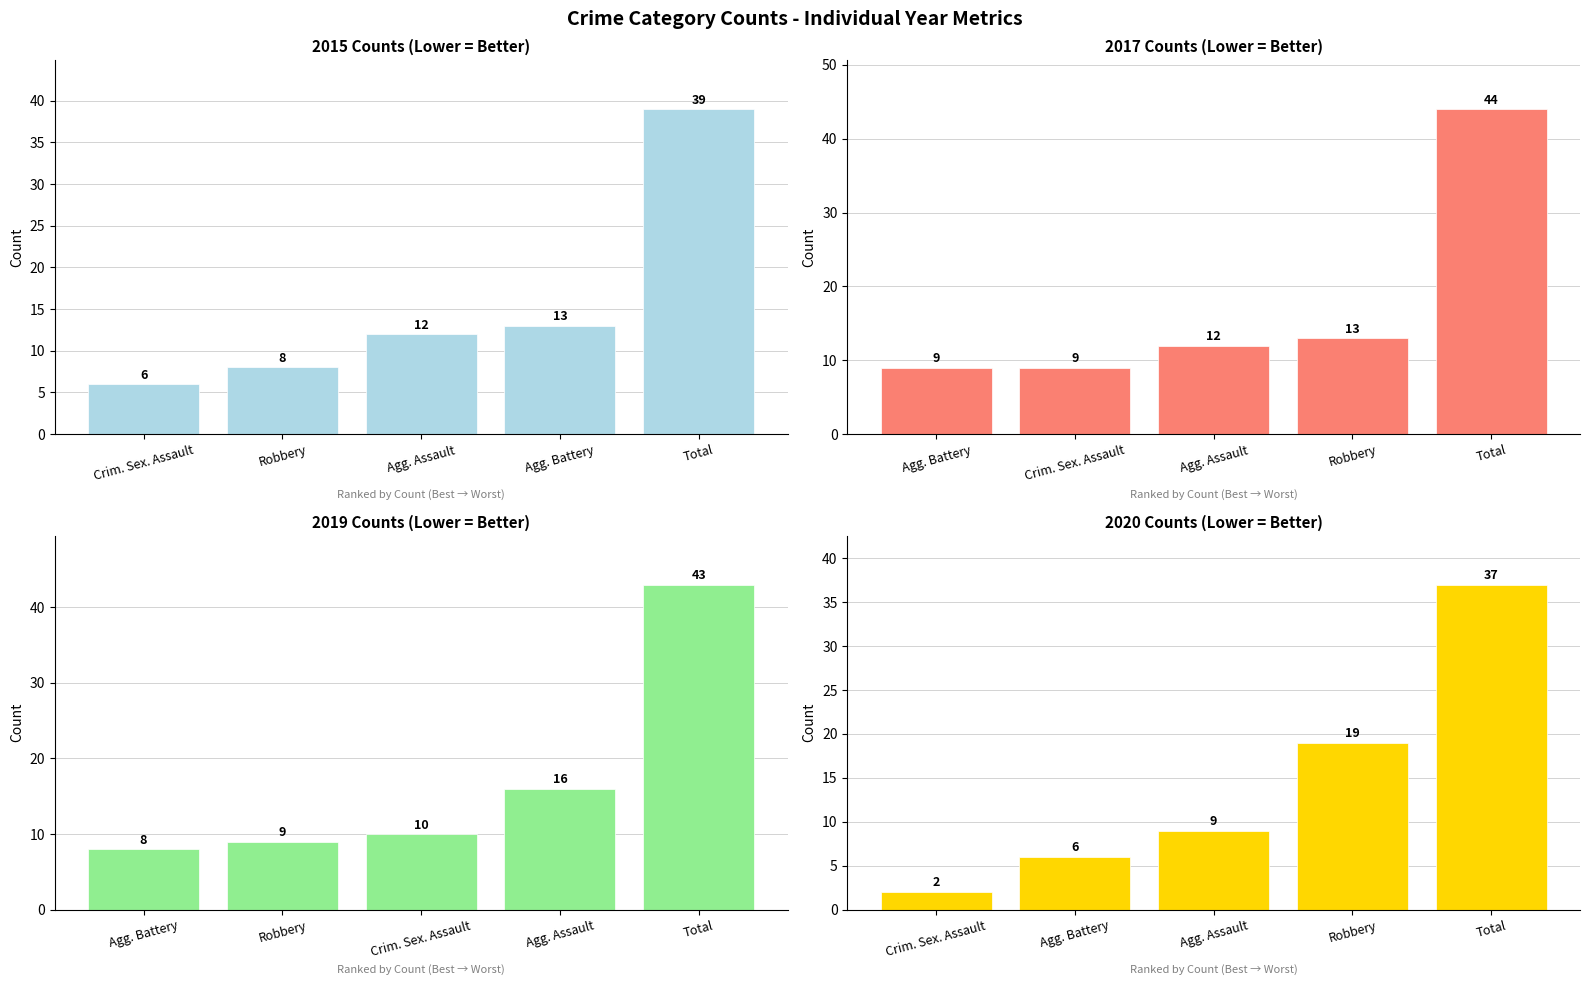

What is the difference between the highest and lowest values at Criminal Sexual Assault?

8